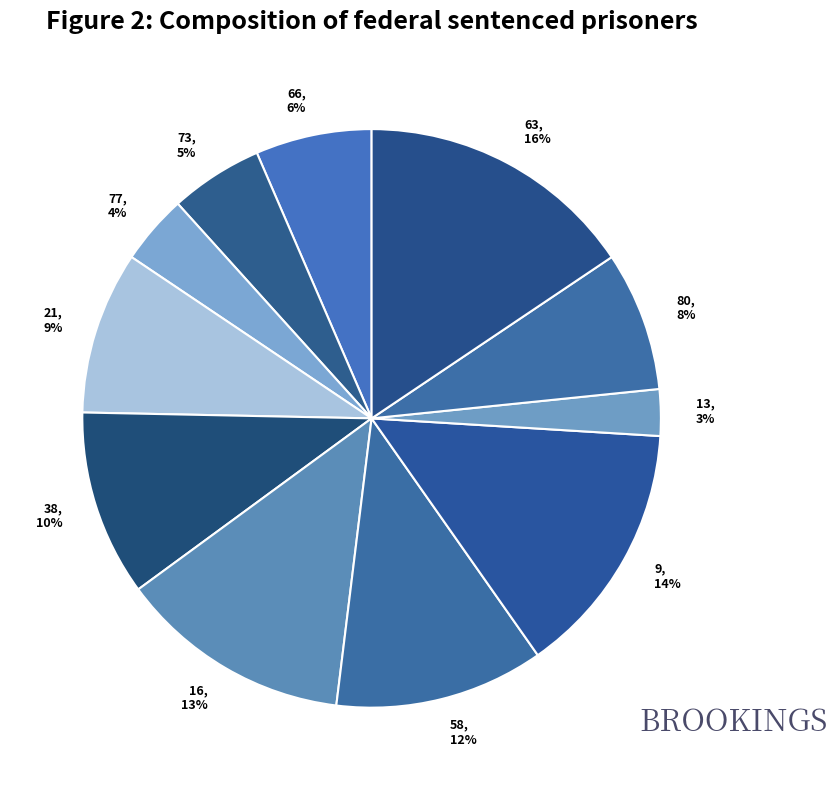

The 66 slice represents 1% of the pie. True or false?

False